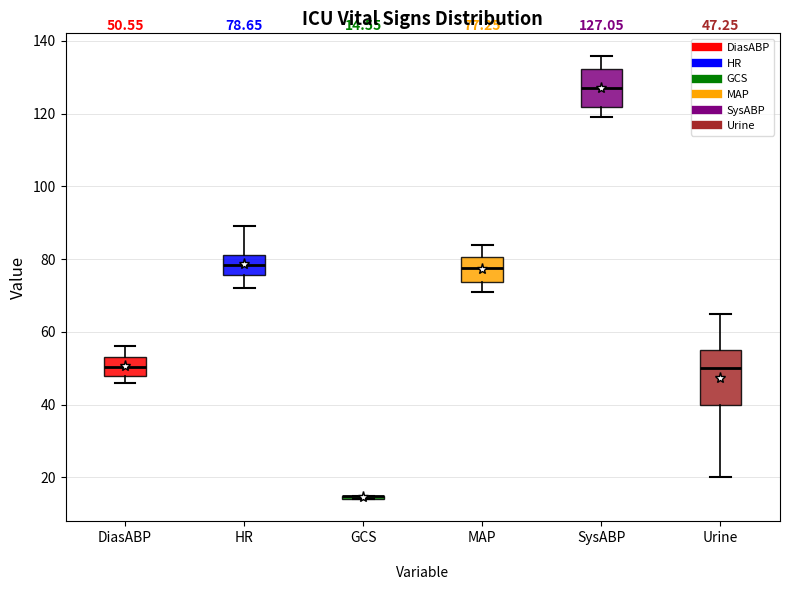

Comparing the boxes themselves (not the whiskers), which one is the tallest?

Urine